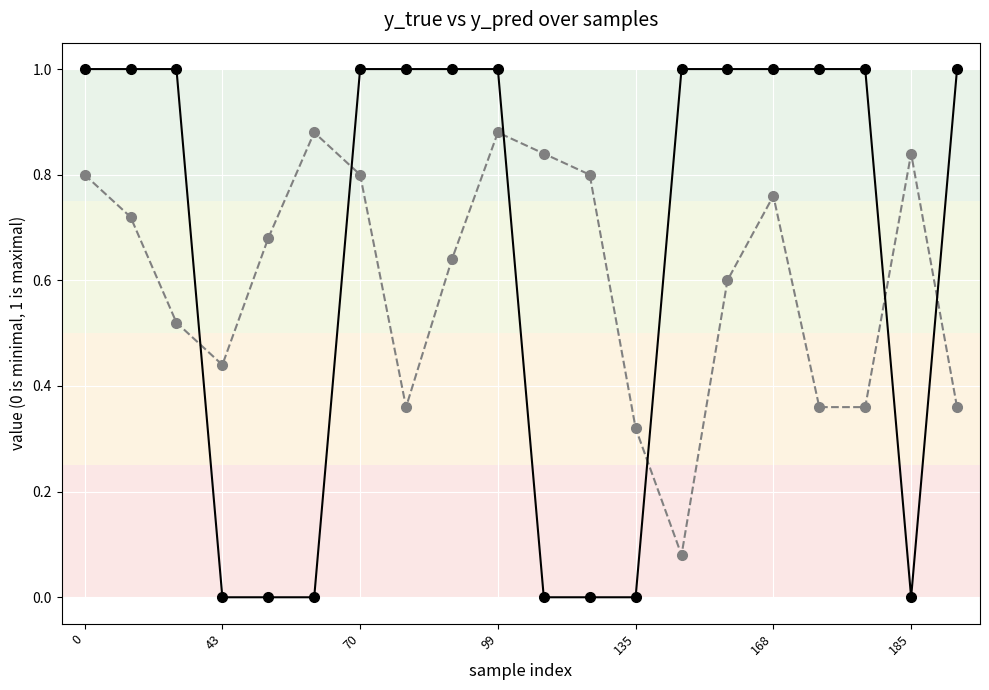

What is the greatest value displayed?

1.0